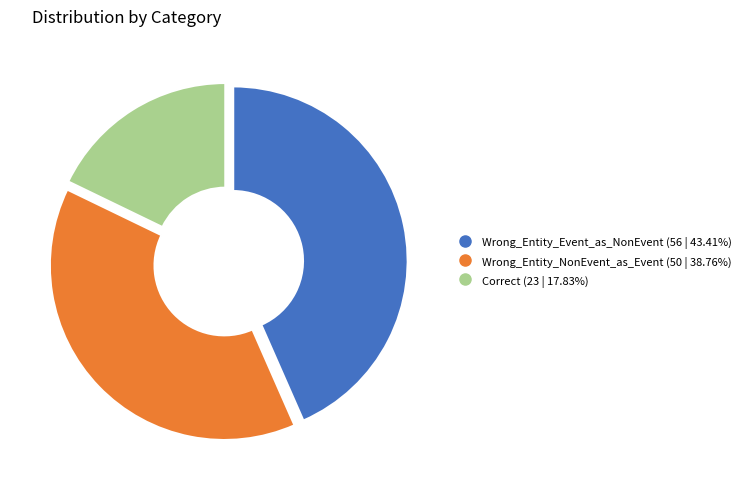

Which category has the biggest portion of the pie?

Wrong_Entity_Event_as_NonEvent